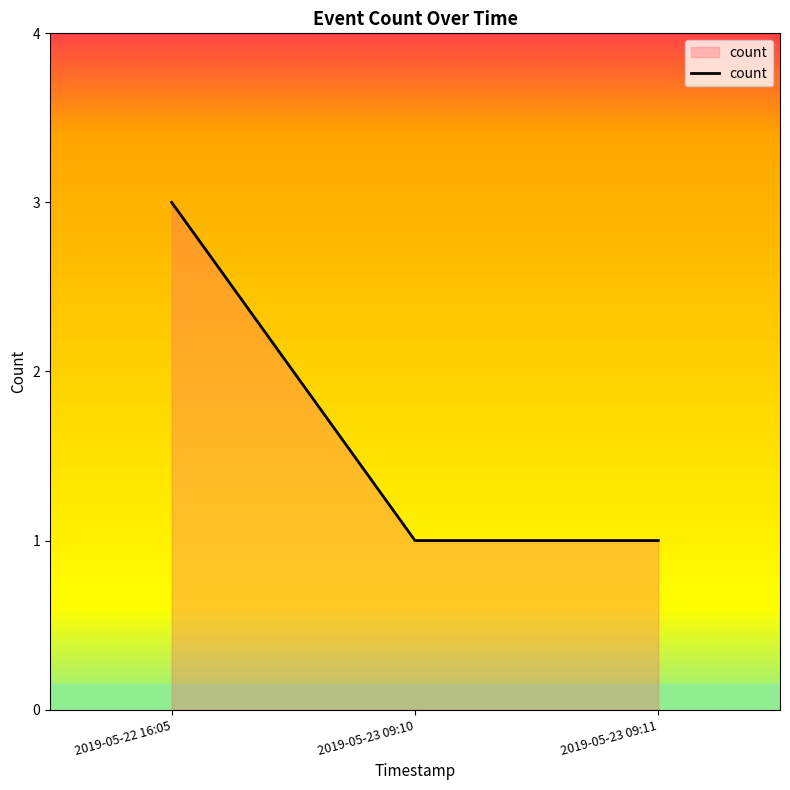

The value at 2019-05-22 16:05 is 3. True or false?

True